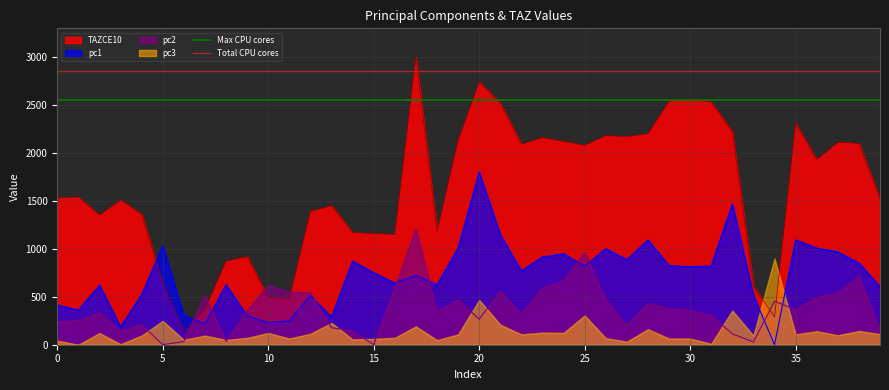

What is the minimum value for TAZCE10?

130.0